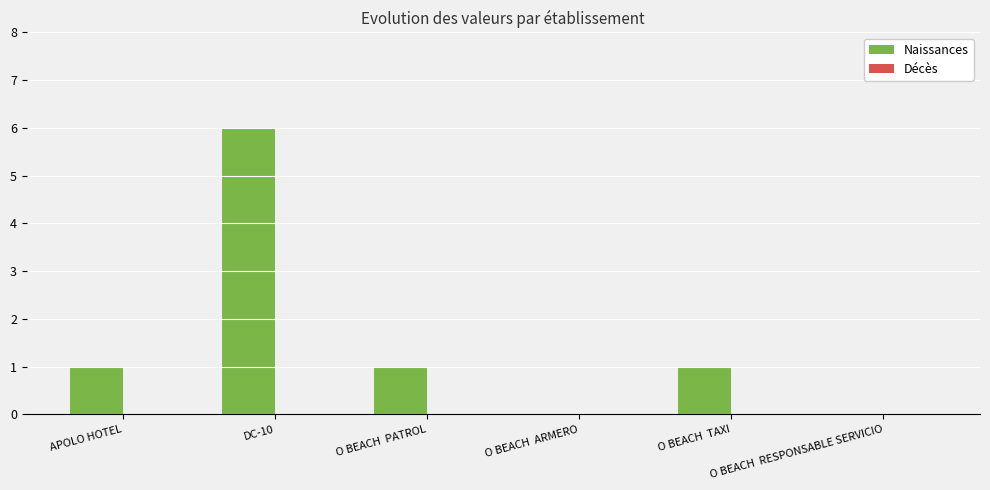

What is the maximum value shown in the chart?

6